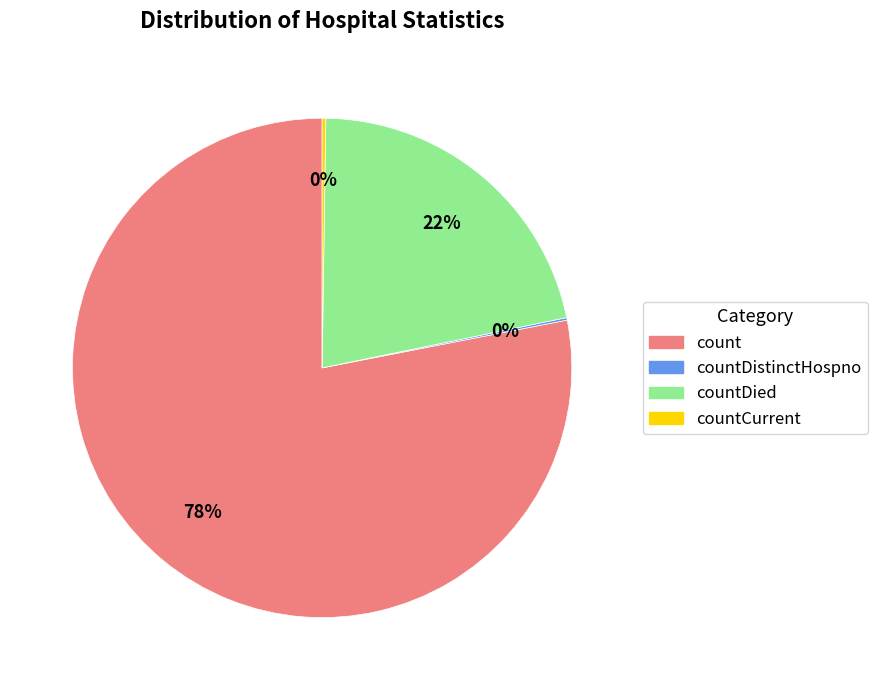

Does any single category account for the majority?

Yes